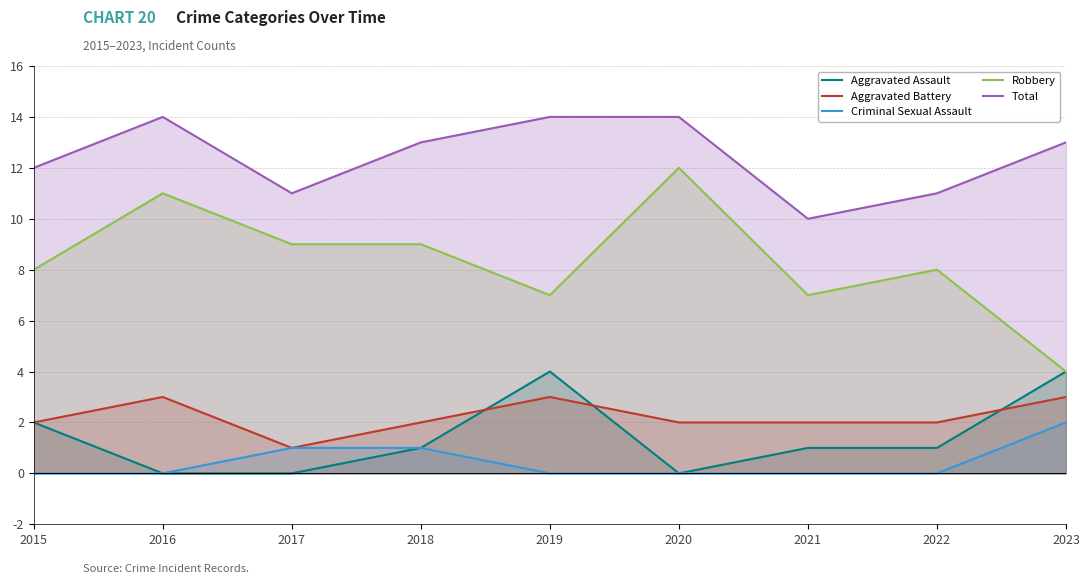

True or false: Total and Criminal Sexual Assault intersect in this chart.

False